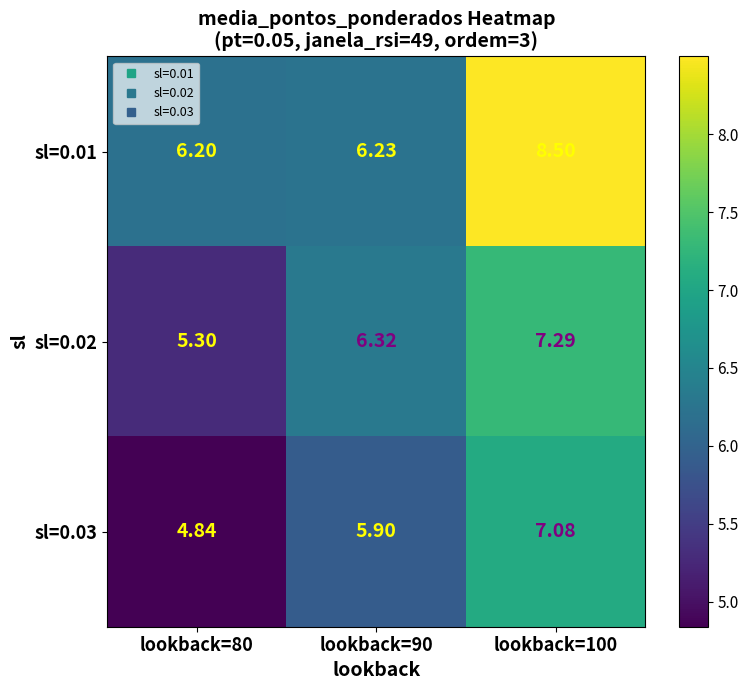

Count the number of categories in the chart.

3